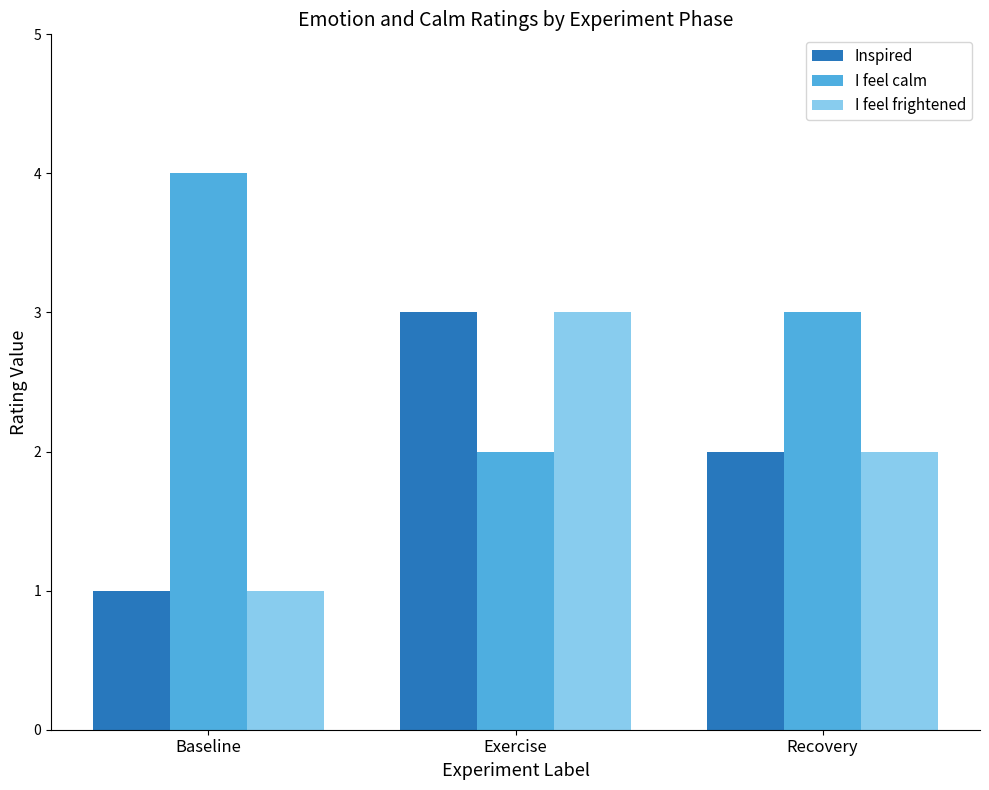

The value of I feel calm at Baseline is 4. True or false?

True